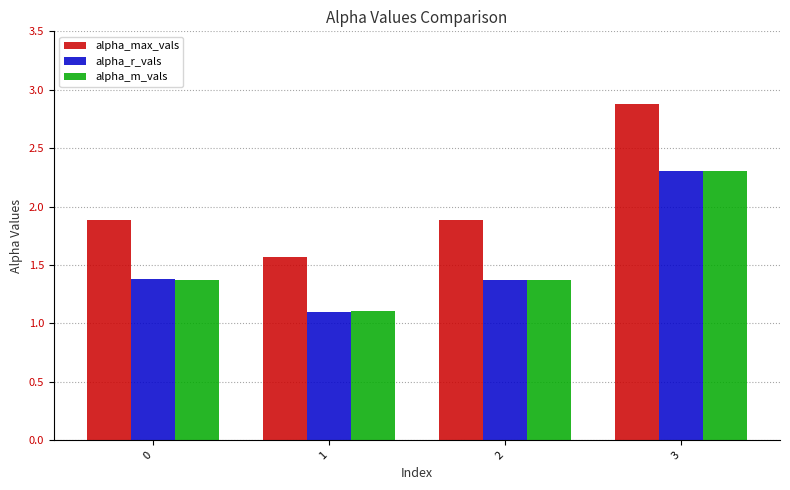

How many series are shown in this chart?

3